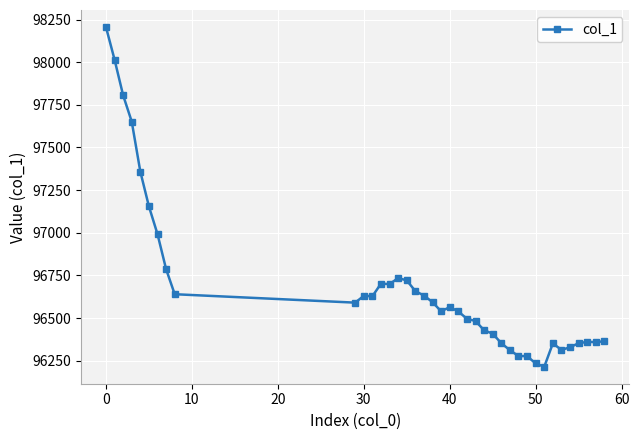

What is the value of the 4th point from the left?

97651.7